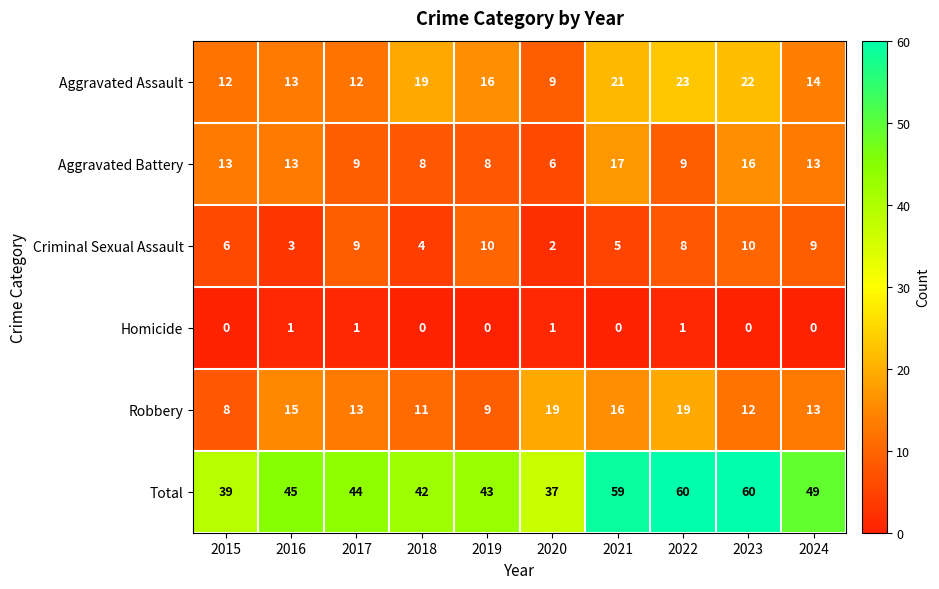

What is the sum of the Aggravated Battery values at 2020 and 2015?

19